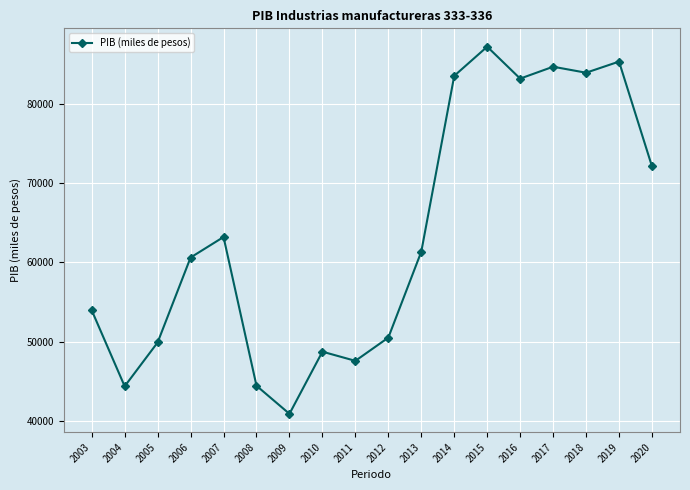

Is it true that the value at 2009 is 40885.3?

True